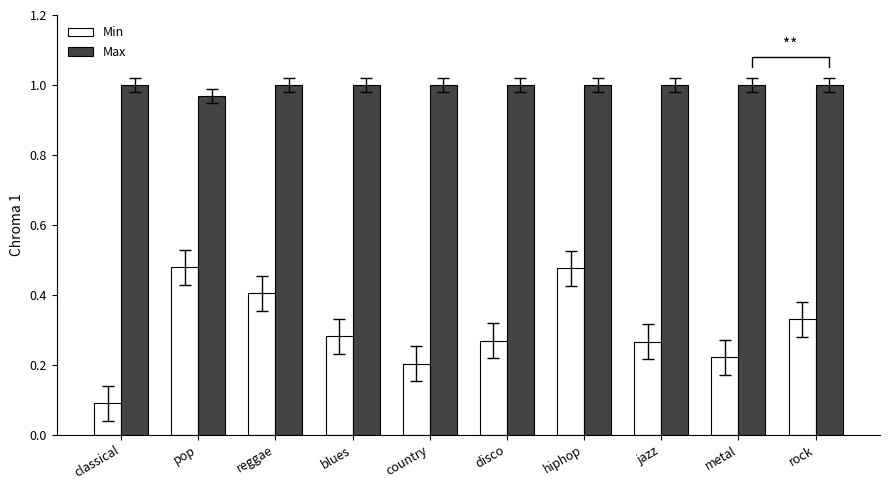

True or false: Max has a value of 0.4 at disco.

False